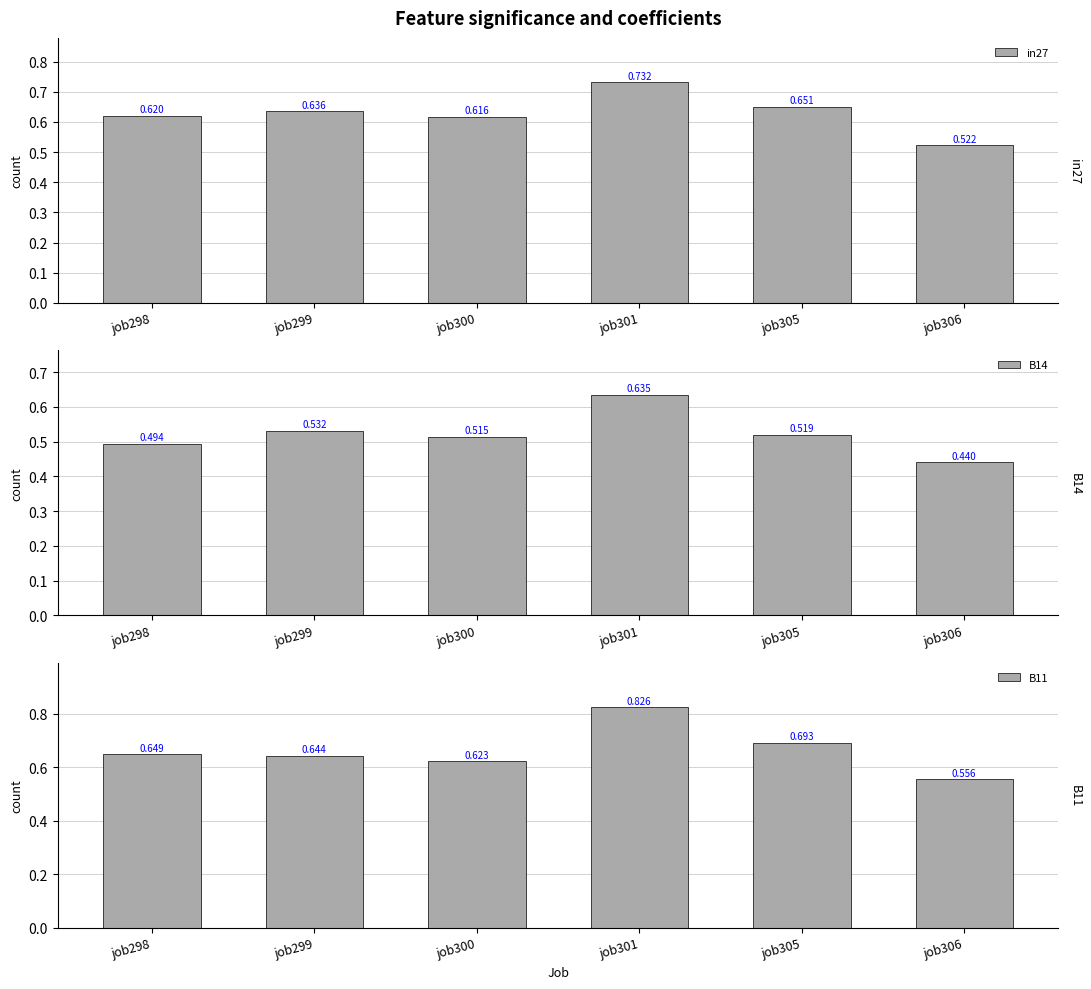

What is the value of the B14 bar at the 2nd from the left?

0.5